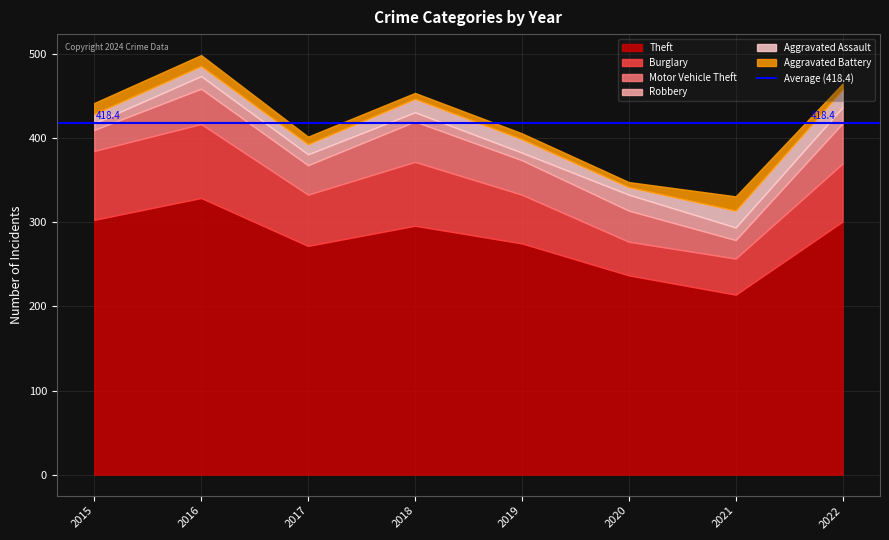

True or false: Motor Vehicle Theft and Theft cross at least once.

False